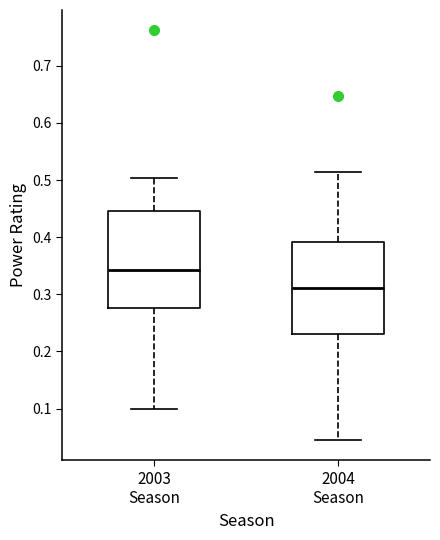

Reading left to right, transcribe this box plot: for each box, give where its median line is, the range the box spans, and where its two whiskers end, as read against the y-axis. The values are not printed on the chart, so give them approximately, as read against the axis.

2003 Season: median 0.34, box 0.28 to 0.45, whiskers 0.10 to 0.50
2004 Season: median 0.31, box 0.23 to 0.39, whiskers 0.05 to 0.52